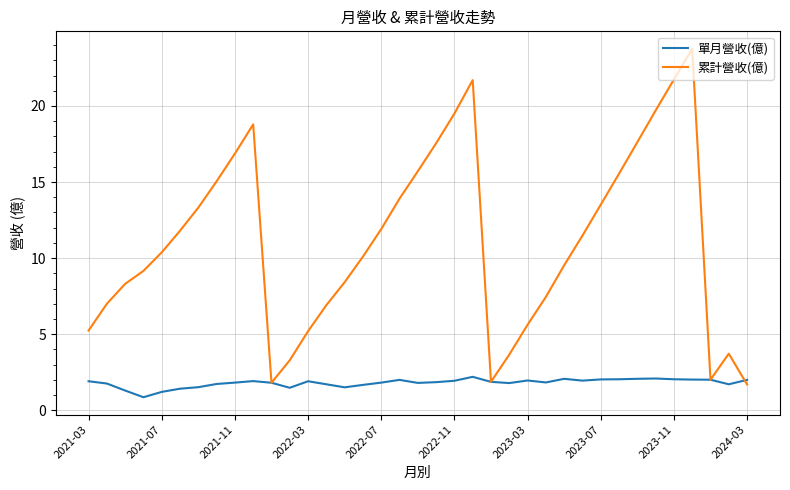

Which series has the widest spread of values?

累計營收(億)